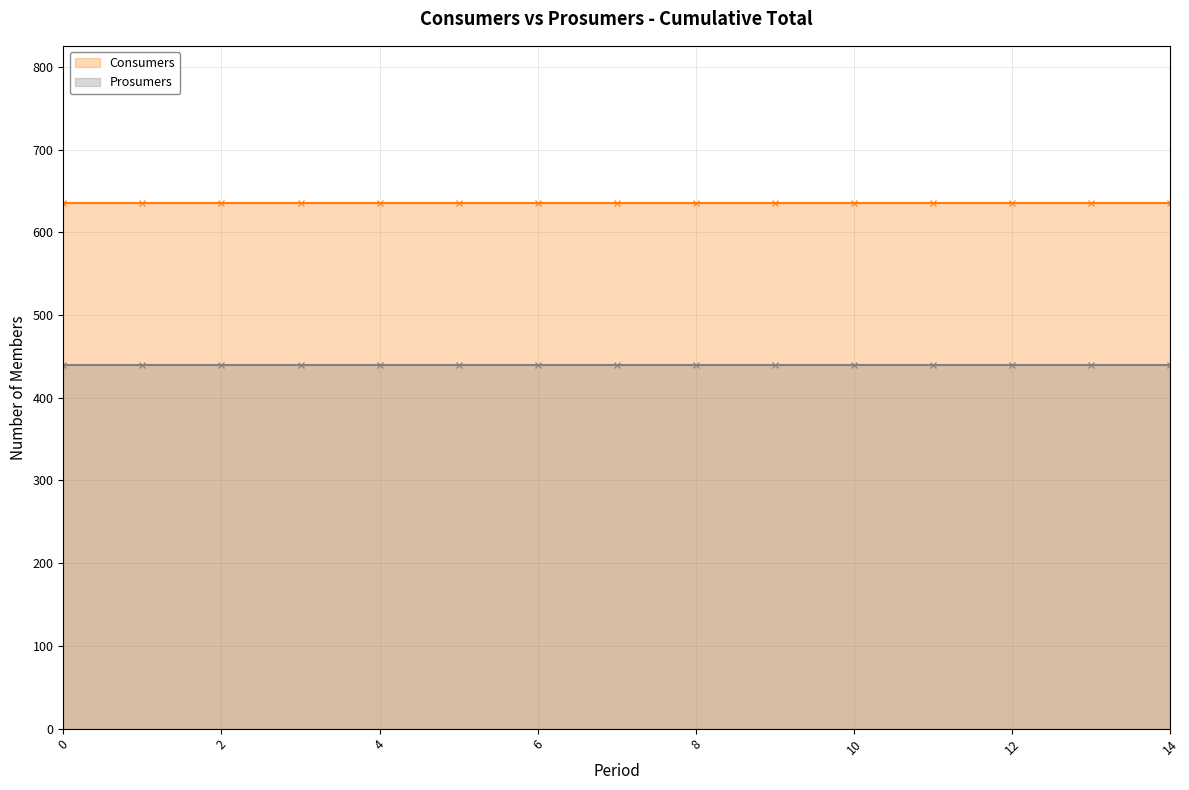

True or false: Consumers - Line and Prosumers - Line intersect in this chart.

False